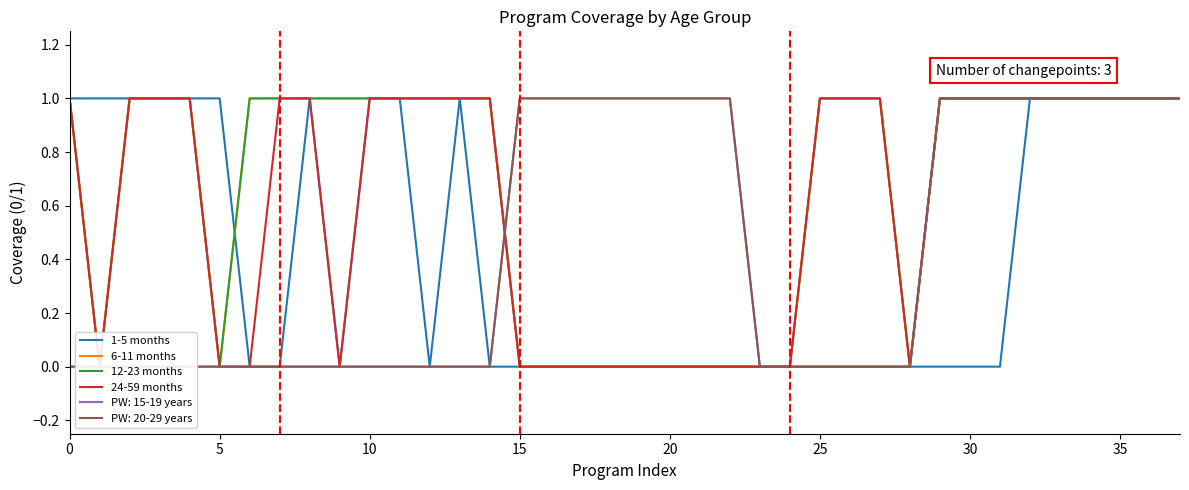

Which series changed the most between 15 and 31?

6-11 months